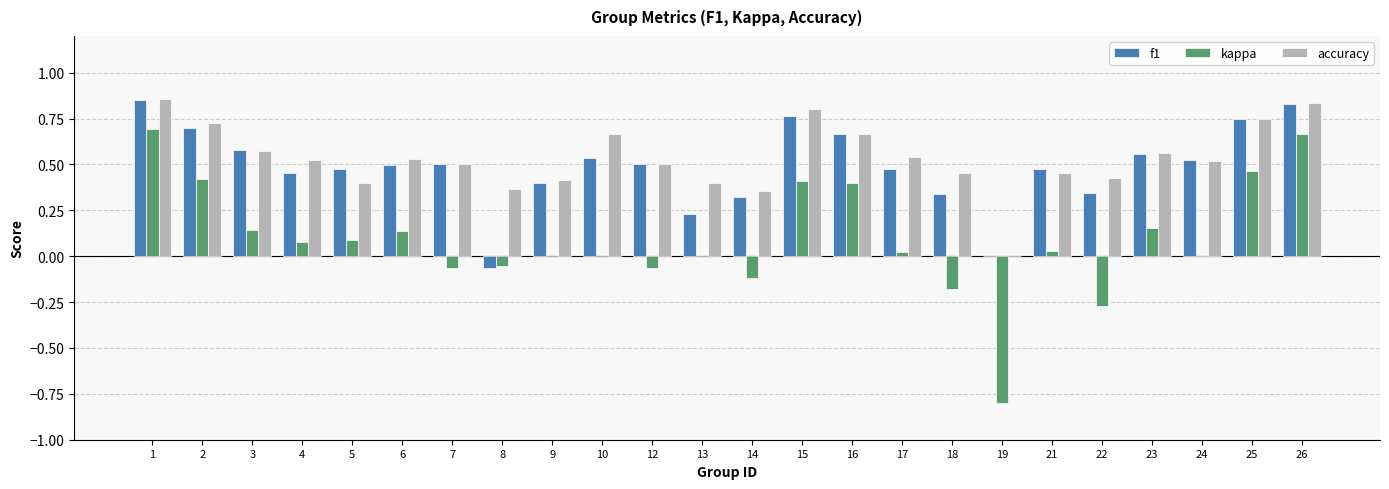

What are all the series names shown in the legend?

f1, kappa, accuracy